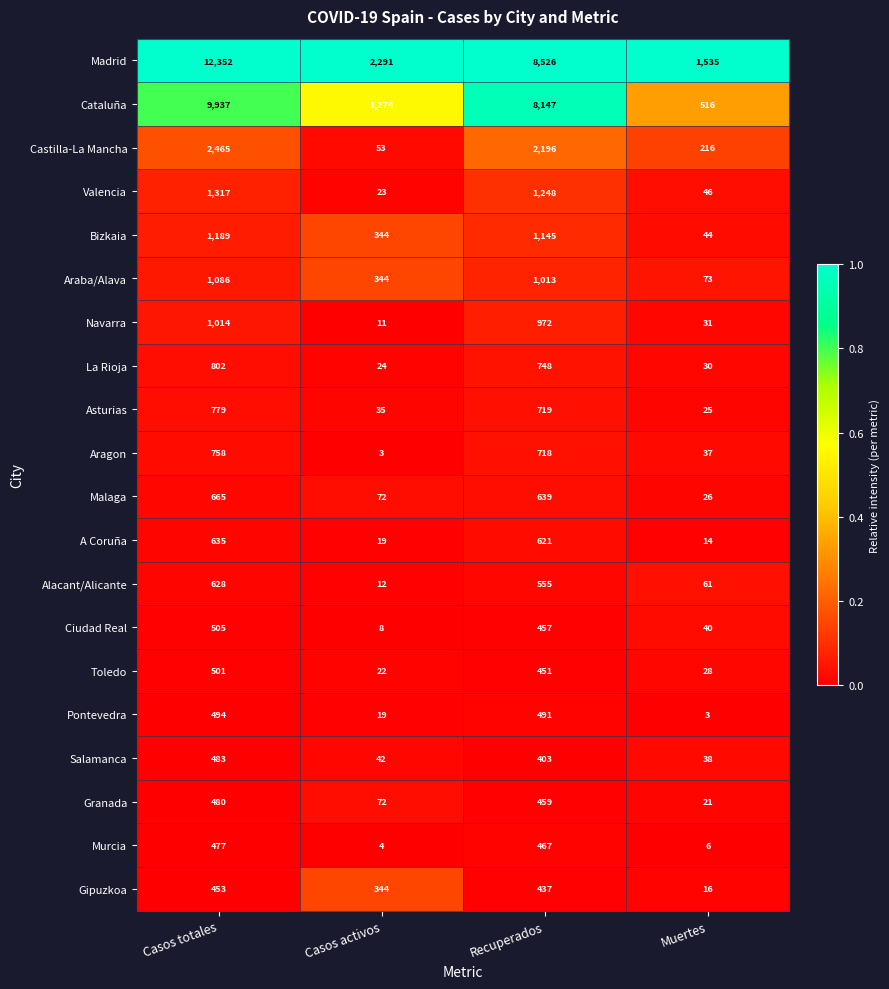

At which category is the sum across all series the highest?

Casos totales